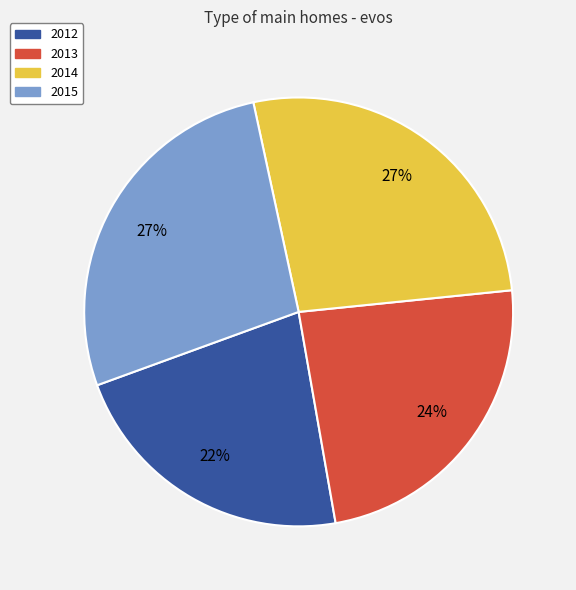

Count the number of slices in the pie.

4